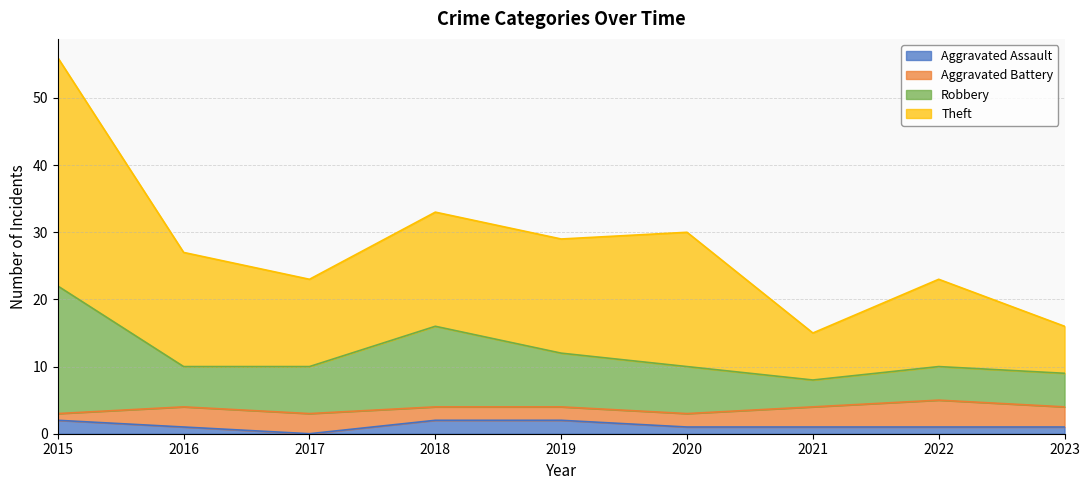

Is it true that Aggravated Assault equals 2 at 2015?

True